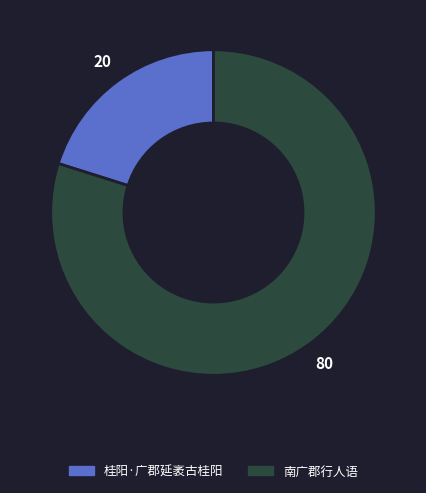

Does 桂阳·广郡延袤古桂阳 account for over 50% of the chart?

No